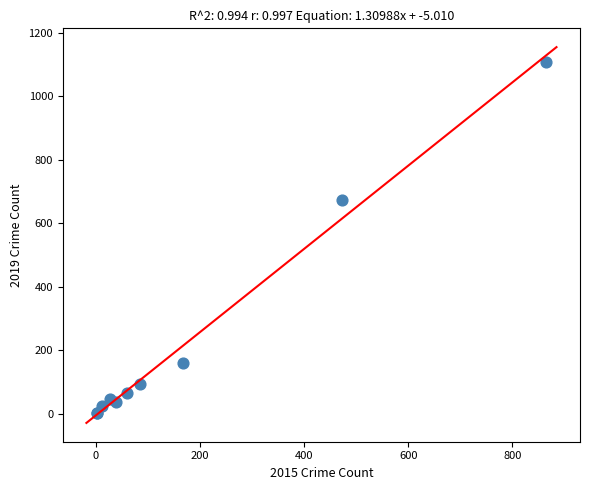

What Y value in the scatter plot is closest to 555?

672